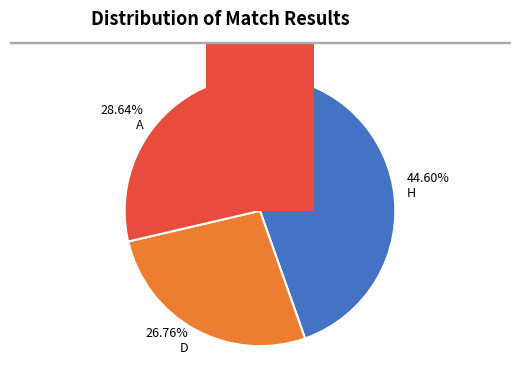

What is the ratio of the value at H to the value at D?

1.7